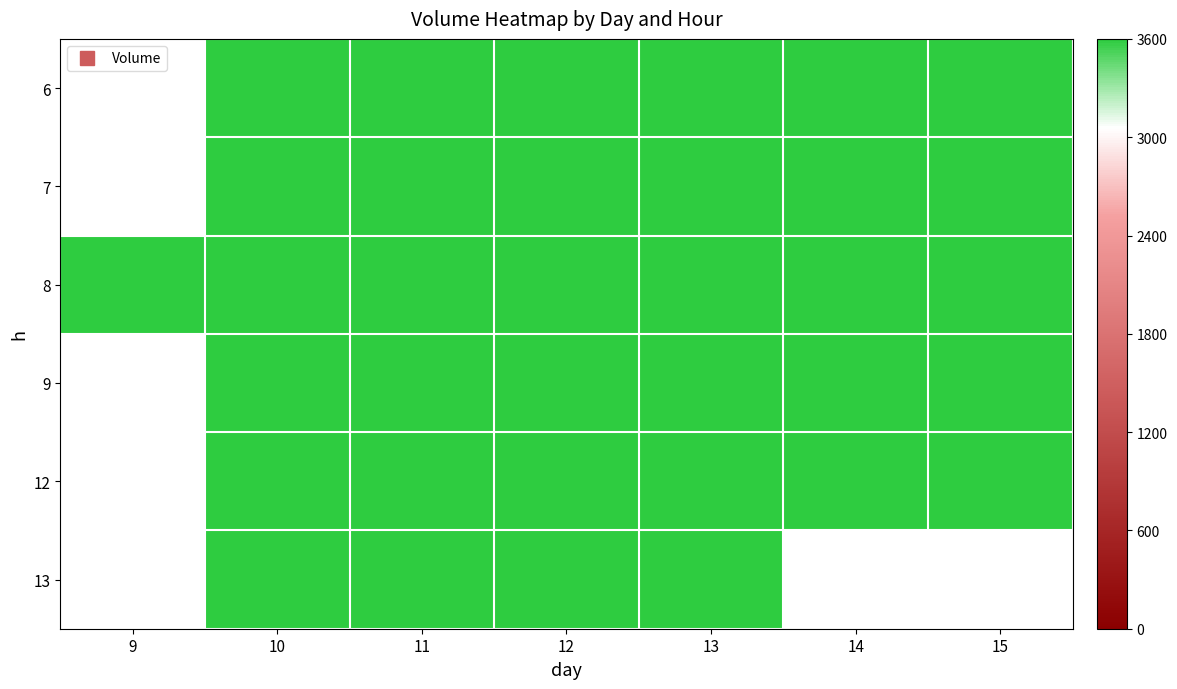

At which category does the chart reach its peak across all series?

10